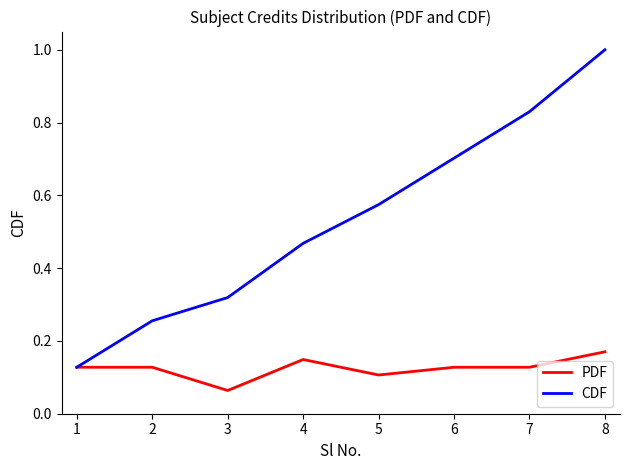

True or false: PDF has a value of 0.1 at 6.

True